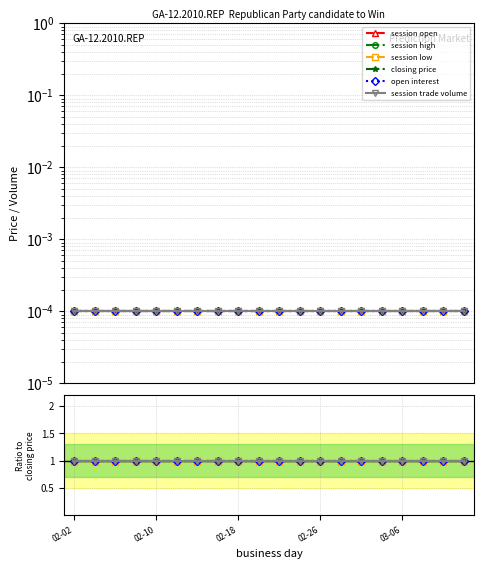

Which label corresponds to the largest value in the chart?

02-02